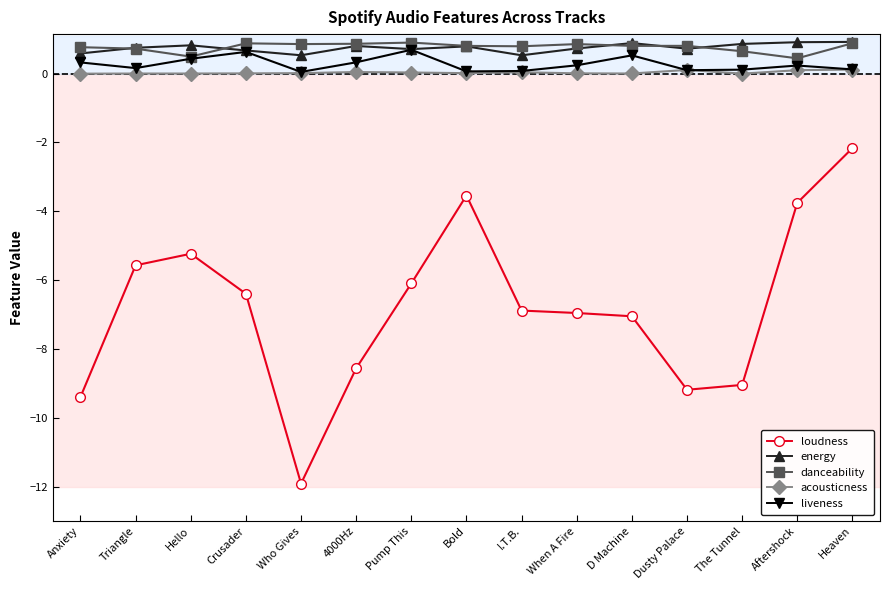

What is the minimum value for loudness?

-11.9